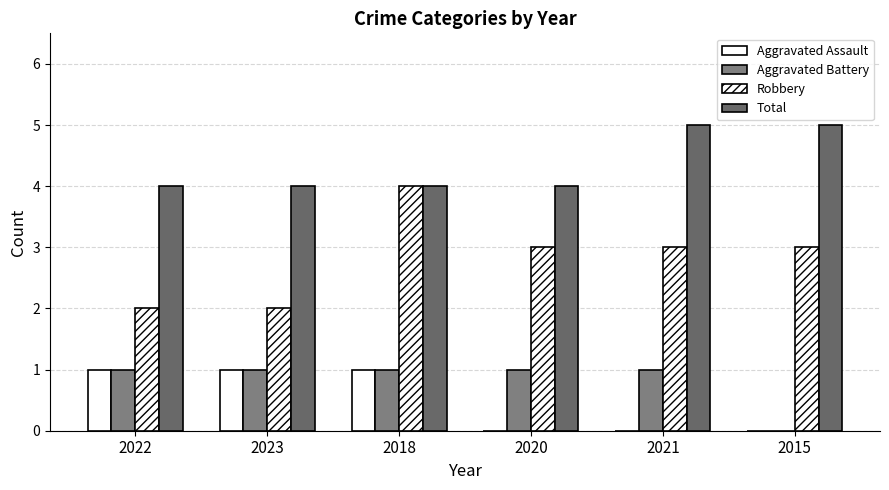

What is the total value across all series at 2022?

8